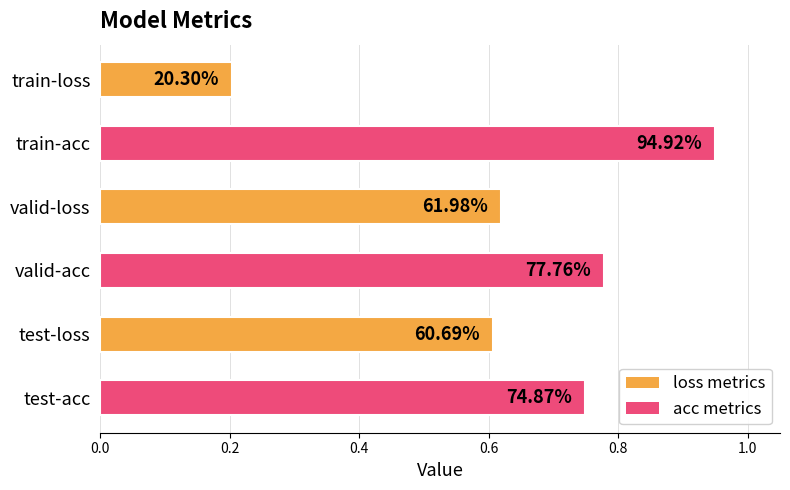

Are the bars horizontal?

Yes